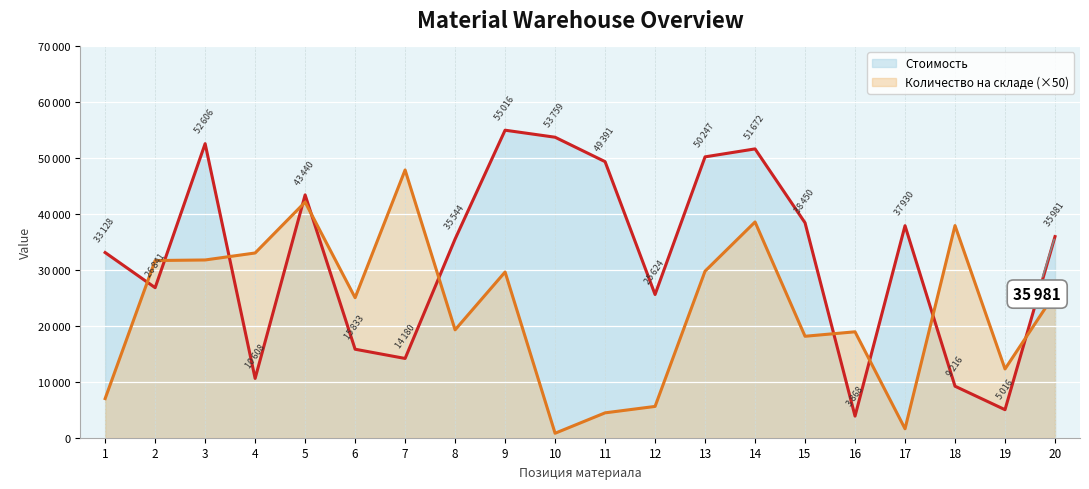

Reading left to right, list all the values displayed in this chart.

Стоимость: 1=33128	2=26841	3=52606	4=10608	5=43440	6=15833	7=14180	8=35544	9=55016	10=53759	11=49391	12=25624	13=50247	14=51672	15=38450	16=3868	17=37930	18=9216	19=5016	20=35981
Количество на складе: 1=7000	2=31700	3=31800	4=33050	5=42150	6=25050	7=47900	8=19300	9=29650	10=800	11=4450	12=5600	13=29800	14=38600	15=18150	16=18950	17=1600	18=37950	19=12300	20=25800